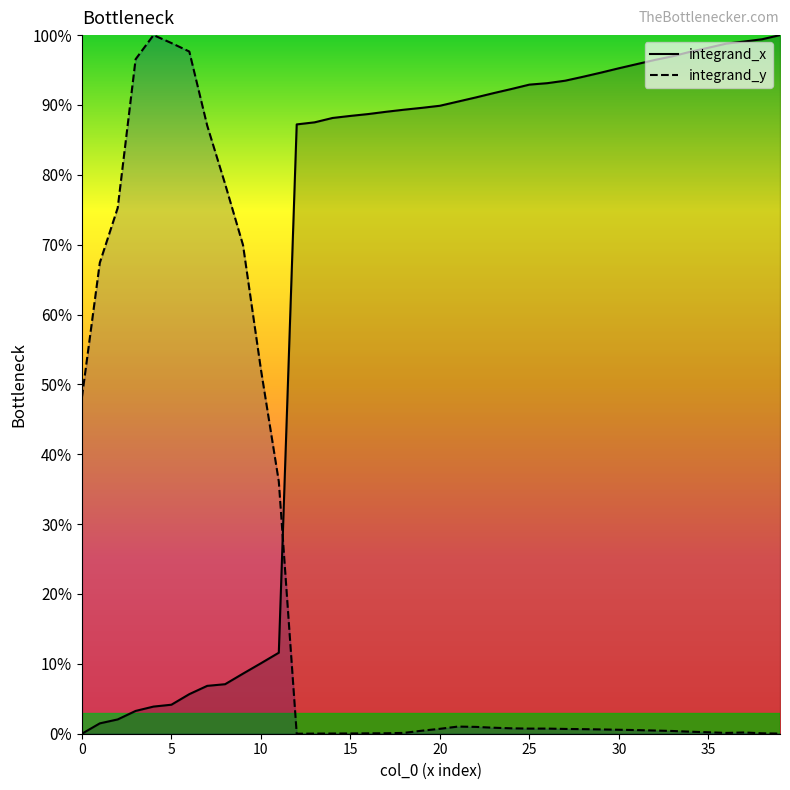

List the series in order of their overall mean, lowest first.

integrand_y, integrand_x